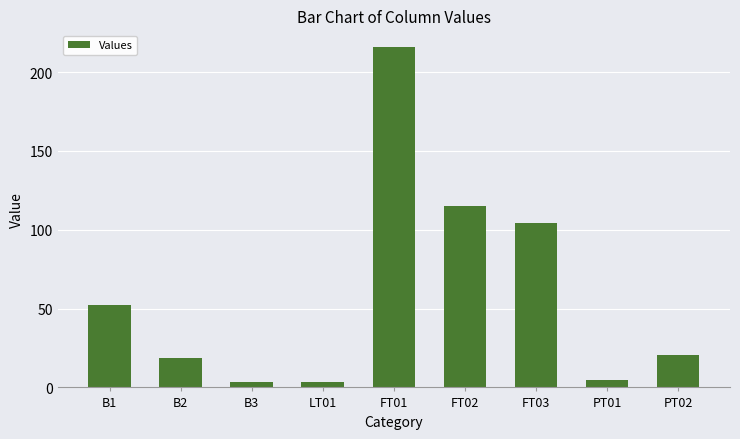

What is the difference between the second highest and second lowest values?

111.3